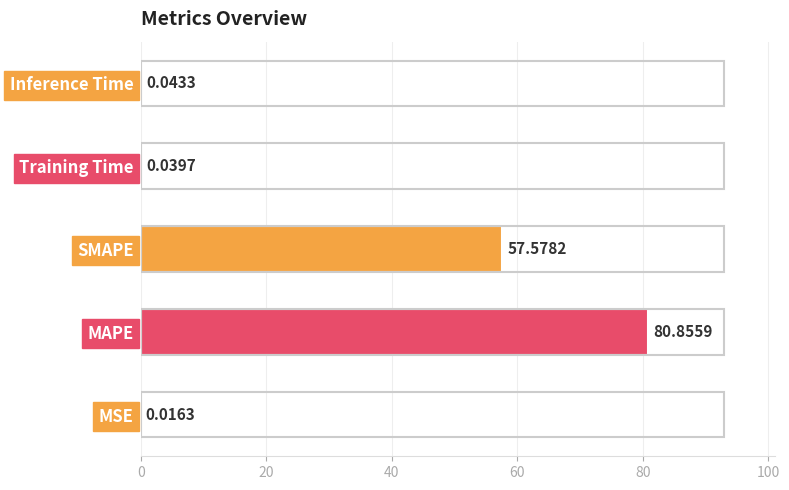

Between Inference Time and MAPE, which is larger?

MAPE